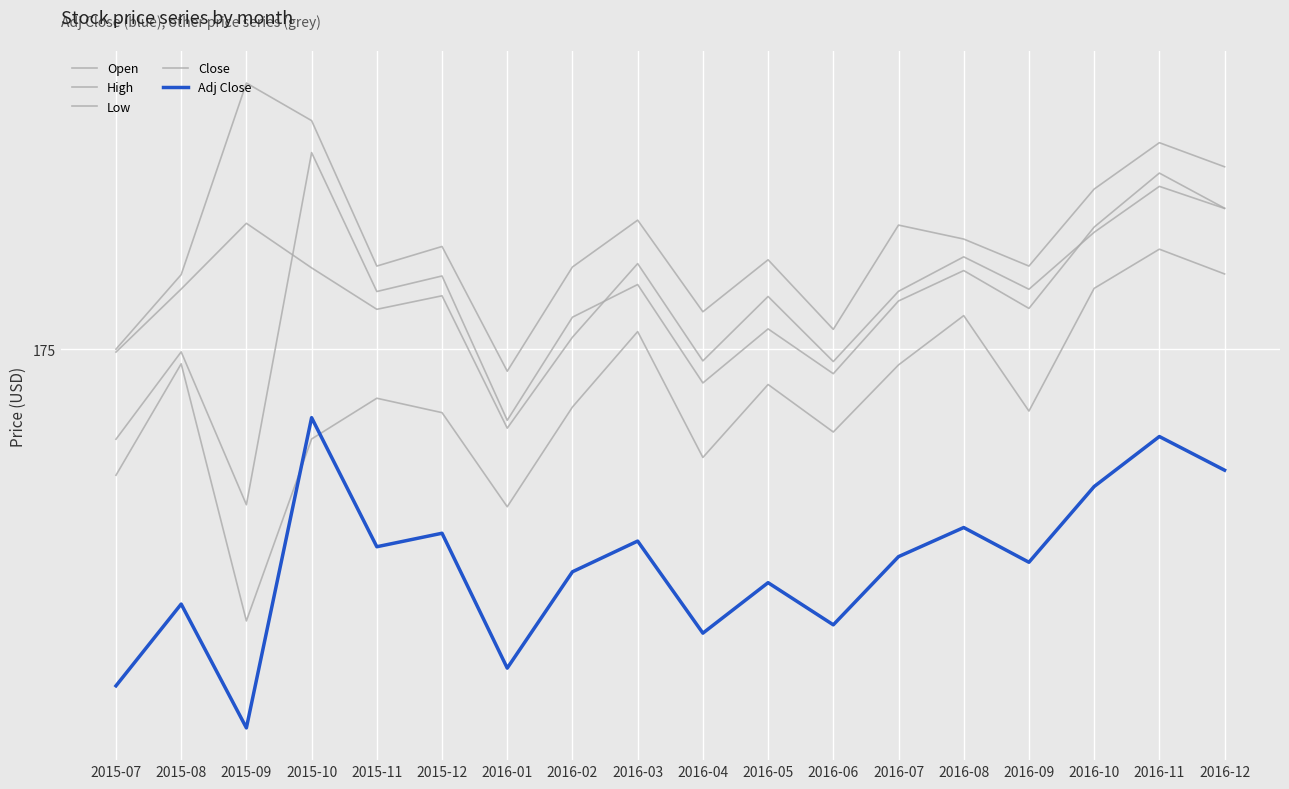

What is the difference between the highest and lowest values at 2016-05?

14.3